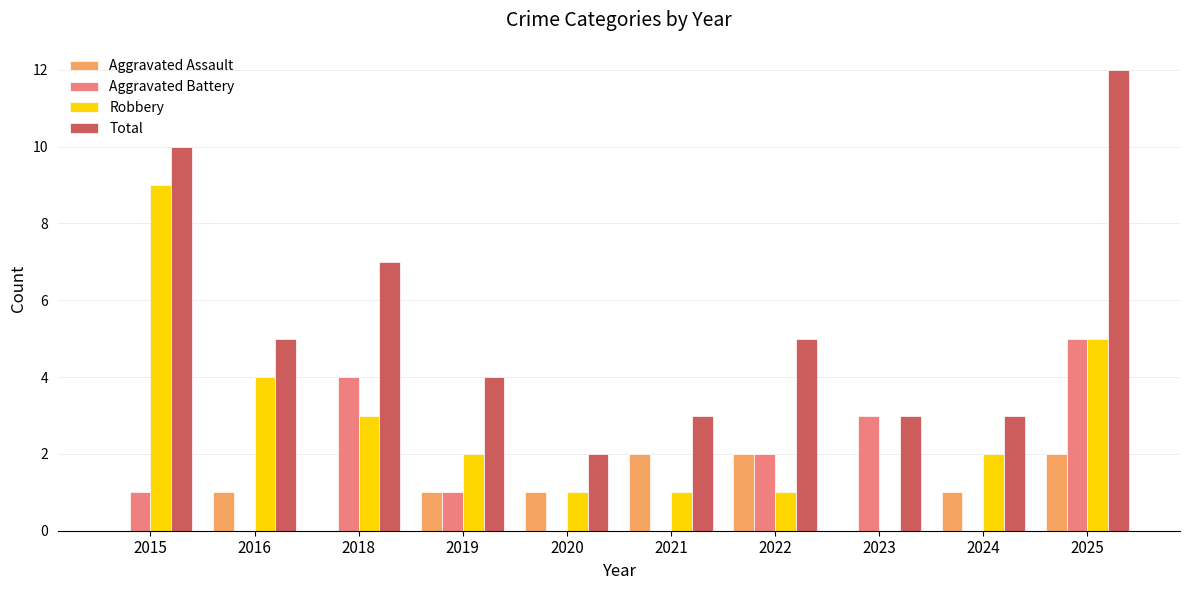

Where is Aggravated Battery nearest to the value 2?

2022